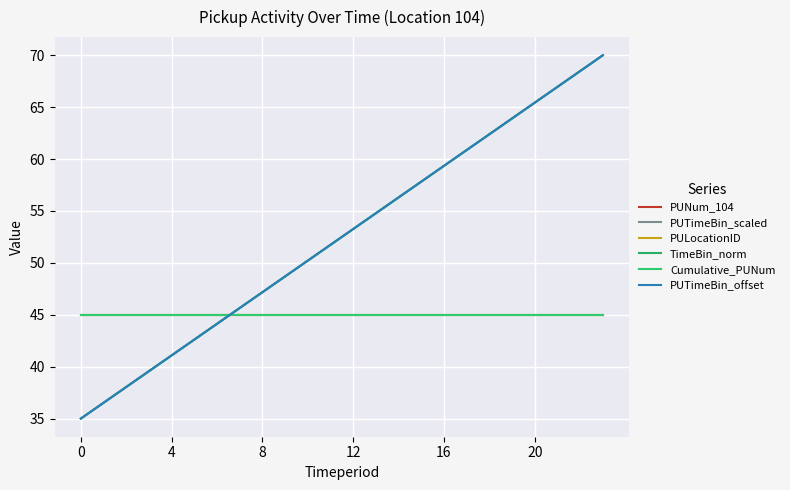

Does the chart display data point markers on the line(s)?

No